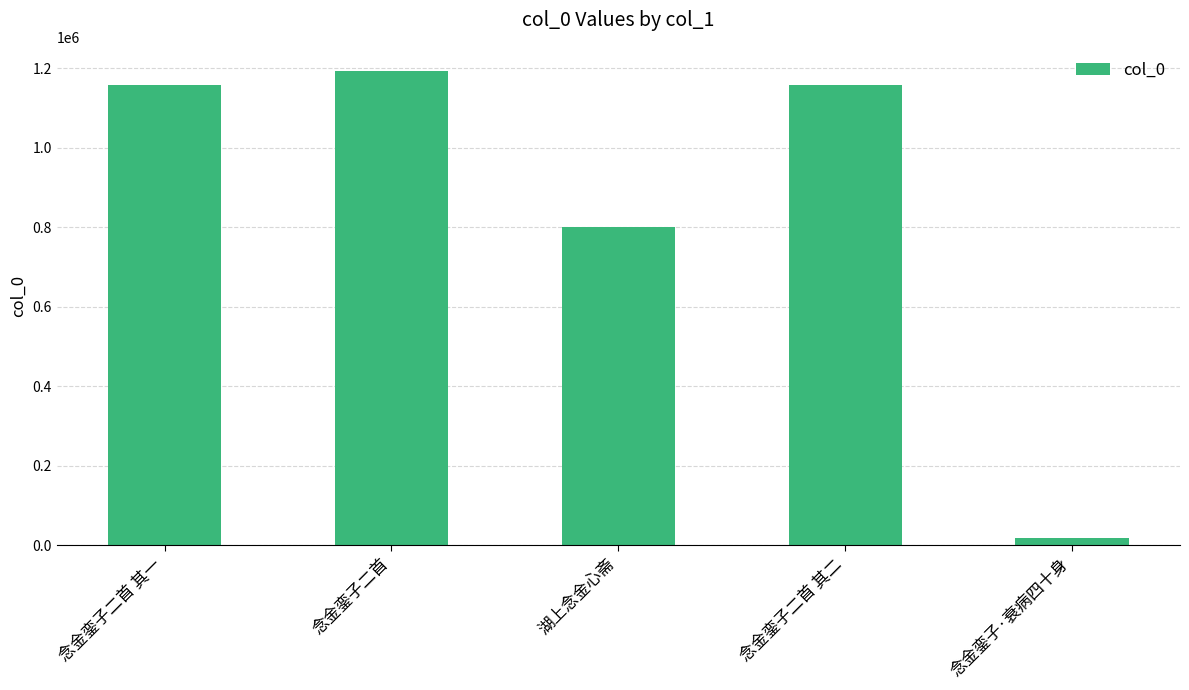

Does the chart contain stacked bars?

No